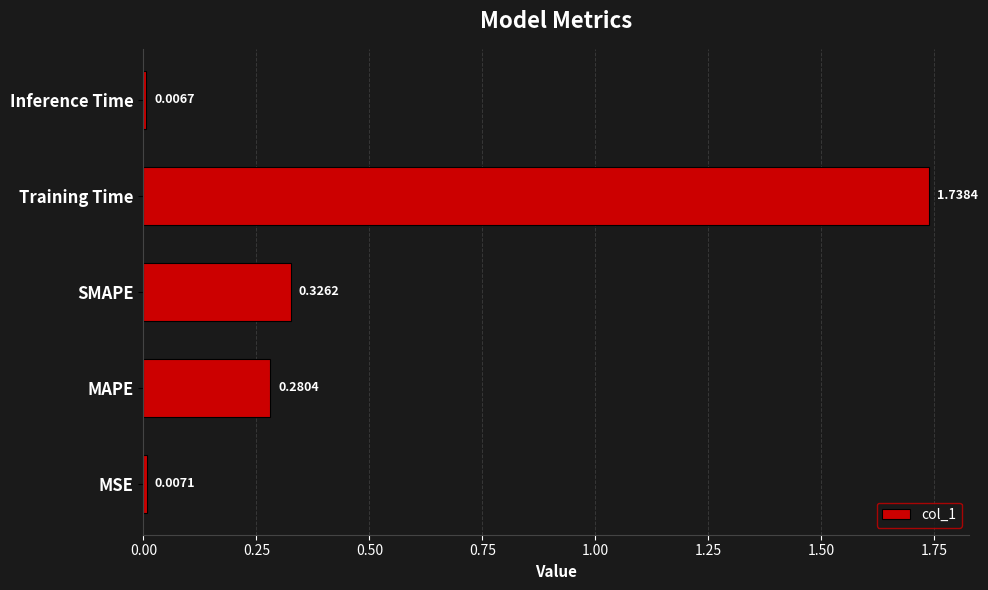

Rank the categories by value from highest to lowest.

Training Time, SMAPE, MAPE, MSE, Inference Time